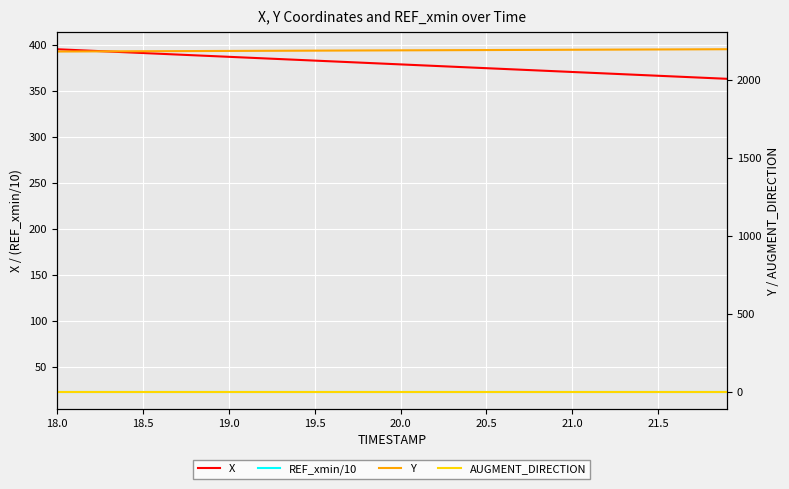

What is the greatest value displayed?

2199.1